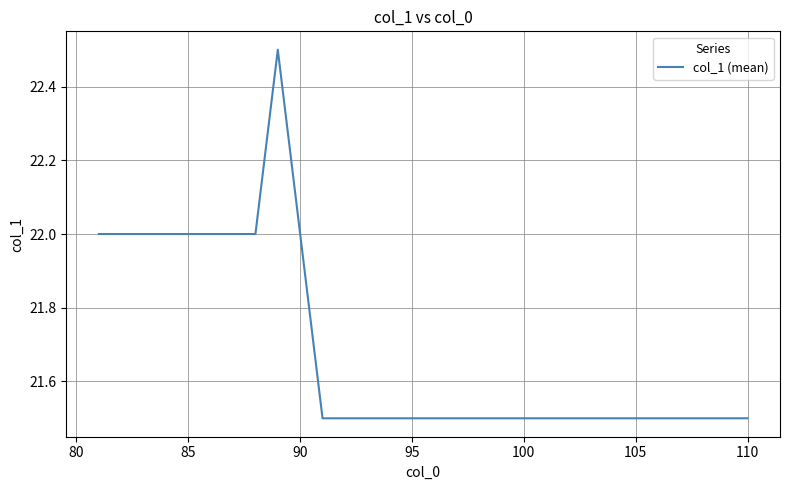

What is the maximum value shown in the chart?

22.5